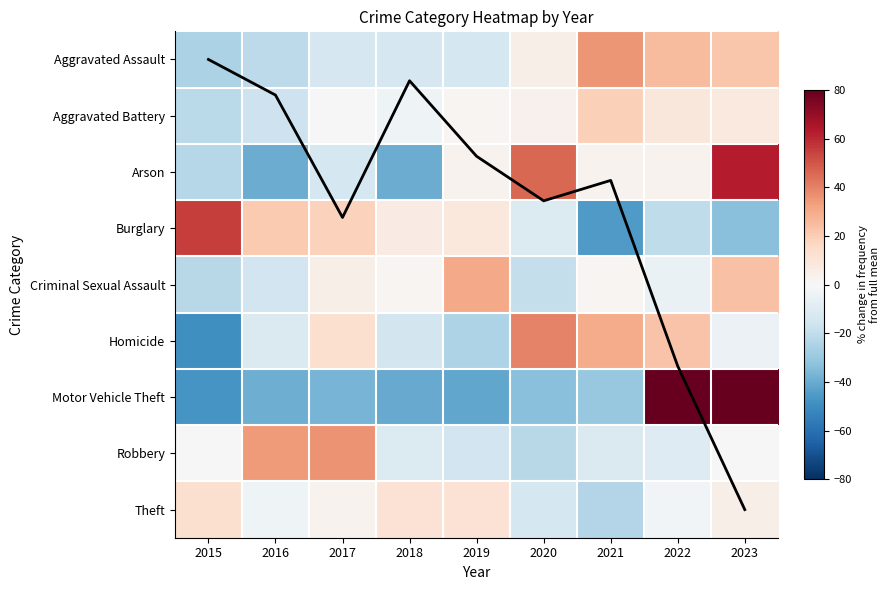

Which category has the lowest value across all series?

2015